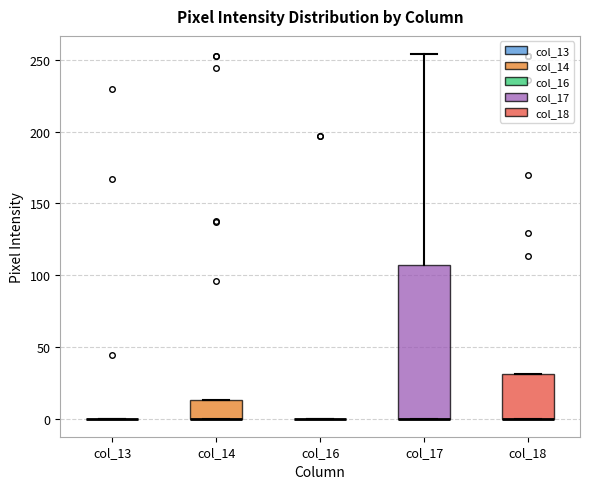

Reading left to right, read every box against the y-axis: the position of its median line, the range the box covers, and the ends of its whiskers. The values are not printed on the chart, so give them approximately, as read against the axis.

col_13: box collapsed to a line at 0, whiskers 0 to 0
col_14: median 0 (drawn on the box's lower edge), box 0 to 15, whiskers 0 to 15
col_16: box collapsed to a line at 0, whiskers 0 to 0
col_17: median 0 (drawn on the box's lower edge), box 0 to 105, whiskers 0 to 255
col_18: median 0 (drawn on the box's lower edge), box 0 to 30, whiskers 0 to 30